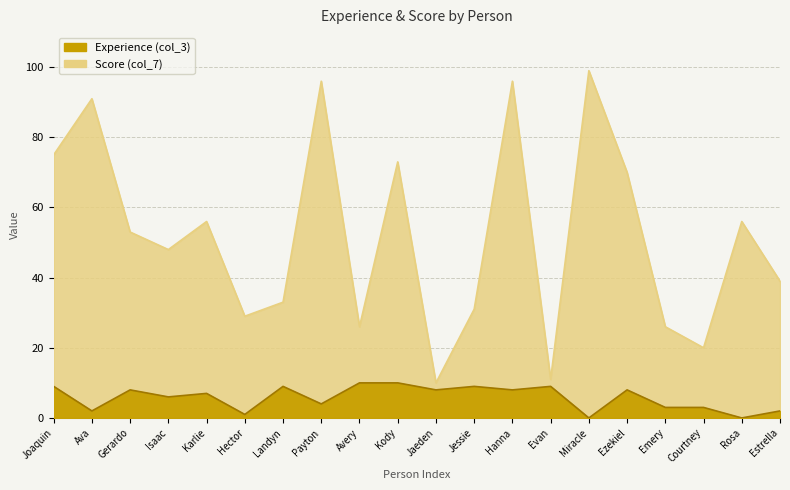

What is the greatest value displayed?

99